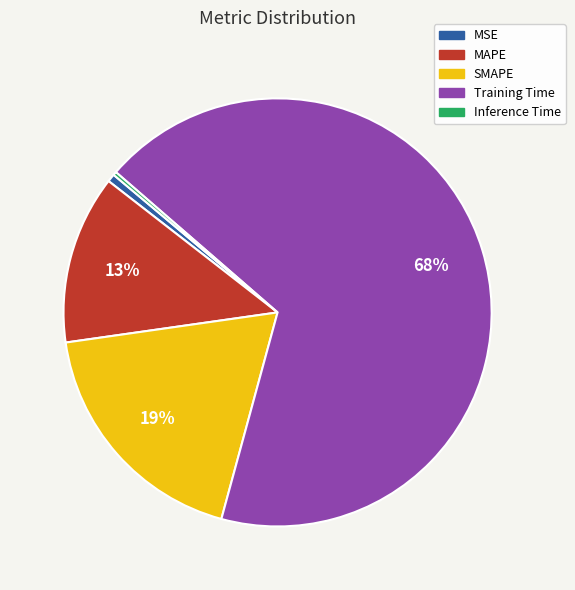

Does Training Time account for over 50% of the chart?

Yes